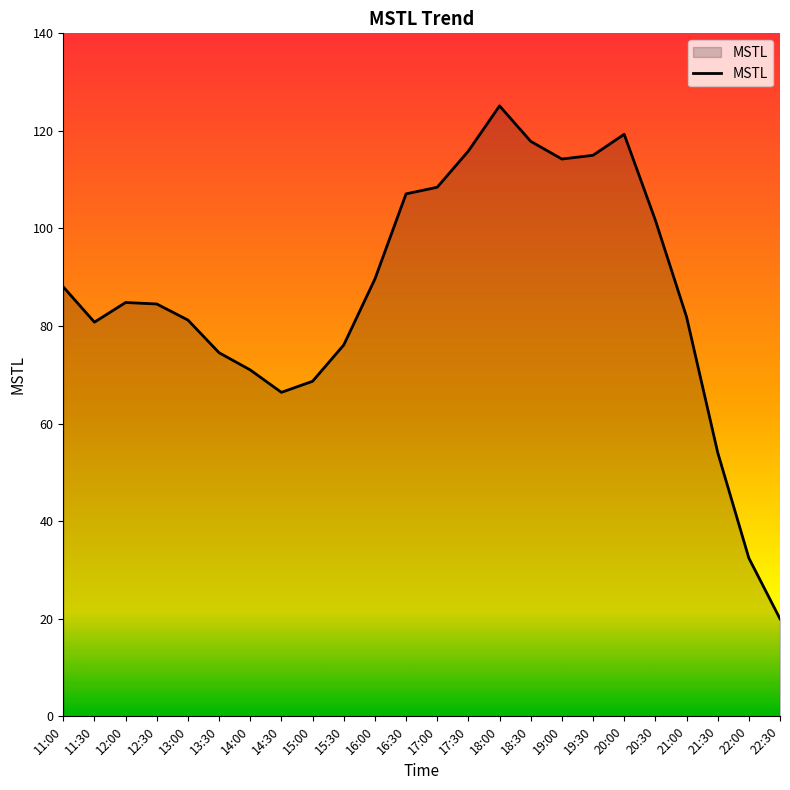

What is the difference between the maximum and second lowest values?

92.7